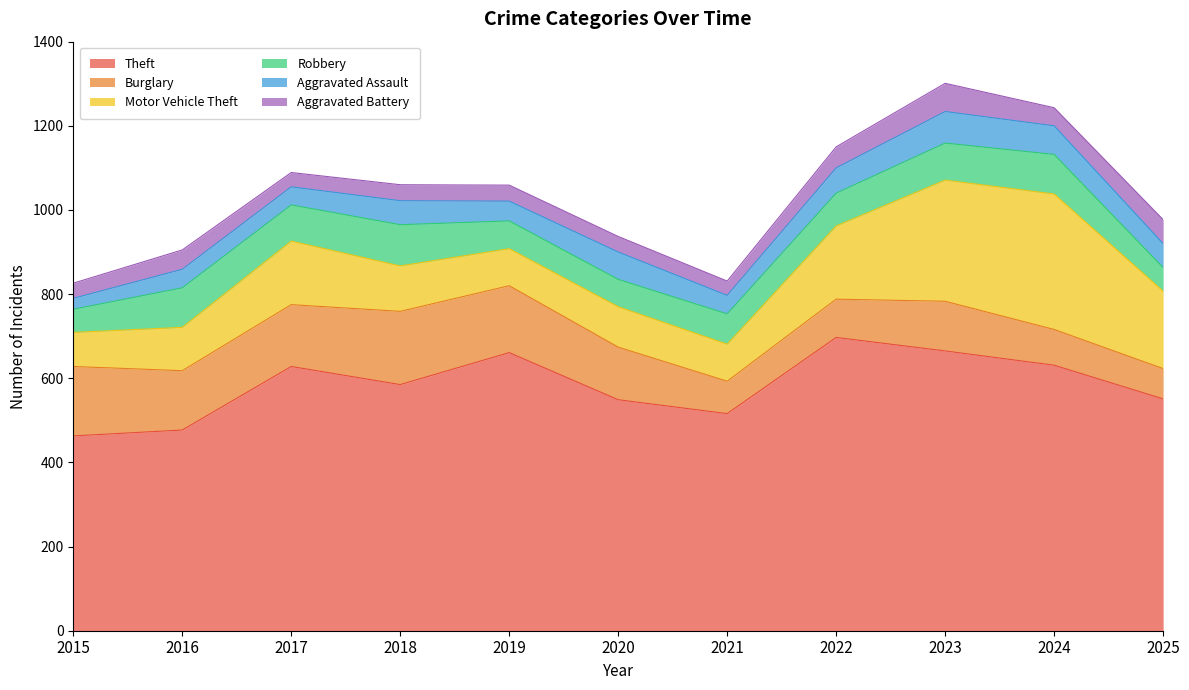

Reading right to left, transcribe all the data shown in this chart.

Theft: 551	631	665	697	516	549	661	585	628	477	463
Burglary: 72	85	118	91	77	125	159	174	147	141	165
Motor Vehicle Theft: 184	322	288	174	88	96	88	108	151	103	81
Robbery: 56	94	88	78	72	65	66	98	86	94	55
Aggravated Assault: 57	68	75	60	44	65	47	57	43	44	26
Aggravated Battery: 57	43	67	50	34	37	38	38	34	46	36